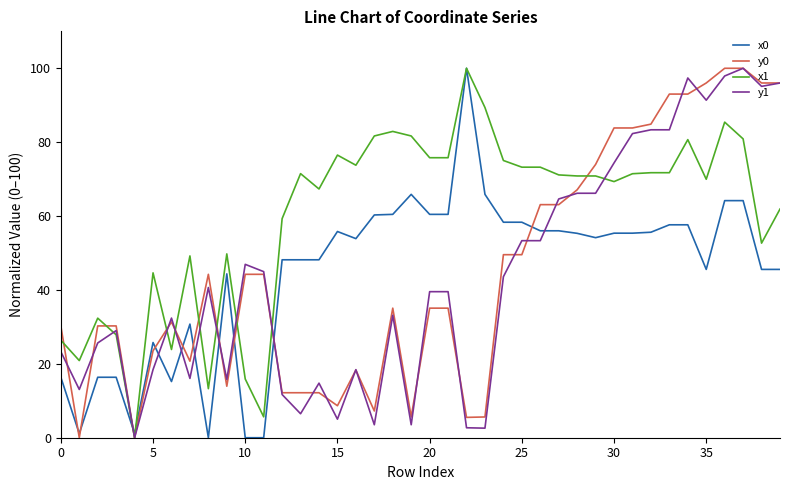

Which series has the largest total across all categories?

x1